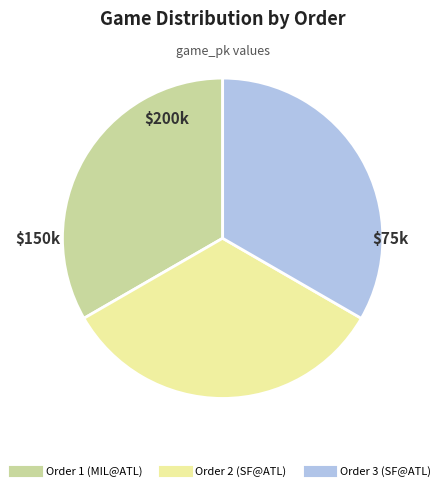

Does any single category account for the majority?

No